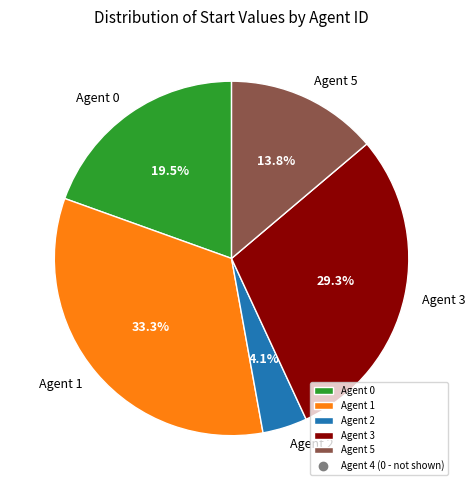

Combined, do Agent 0 and Agent 1 account for over 50%?

Yes